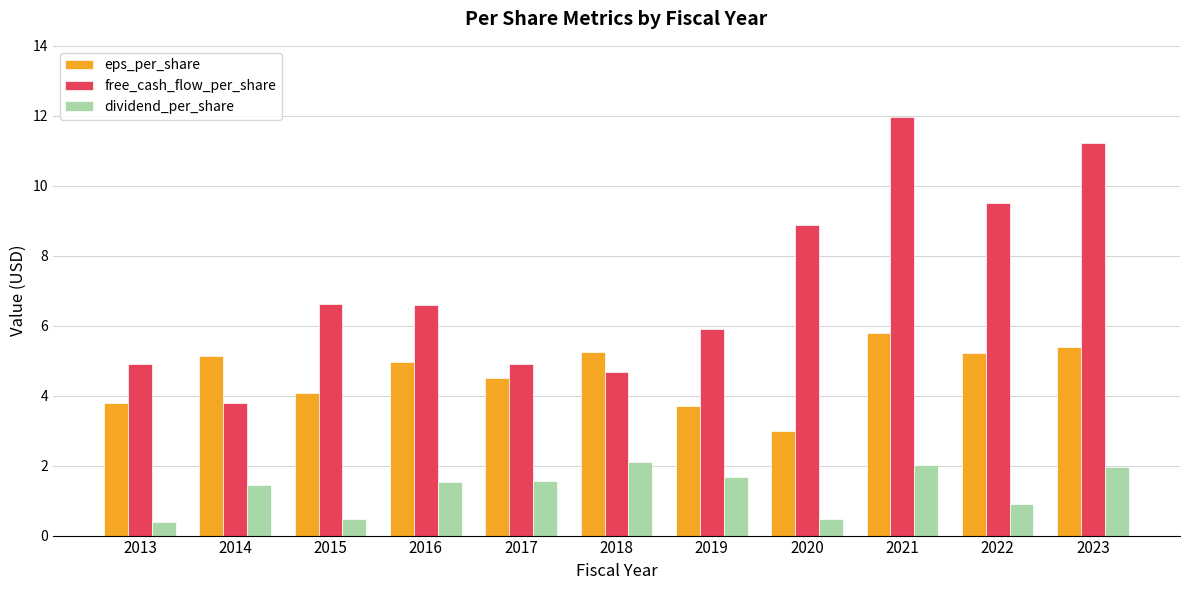

What are all the series names shown in the legend?

eps_per_share, free_cash_flow_per_share, dividend_per_share